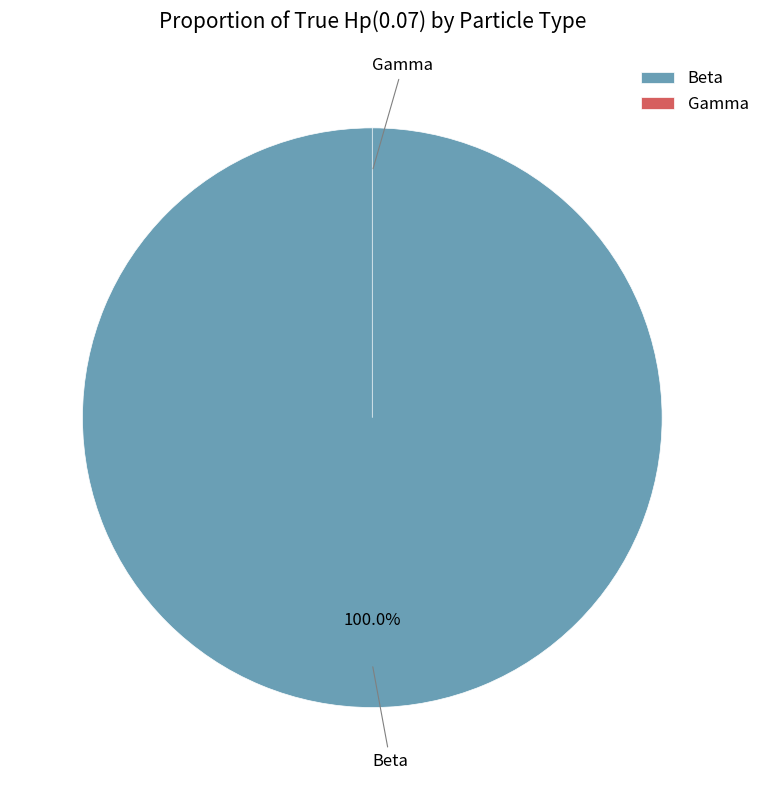

What is the largest slice in the pie chart?

Beta